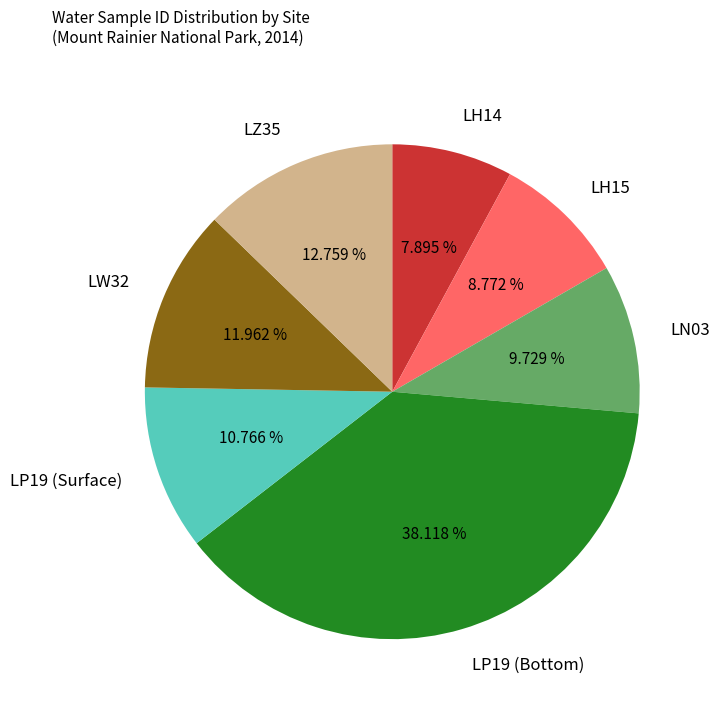

What percentage is the LW32 slice, to the nearest percent?

12%